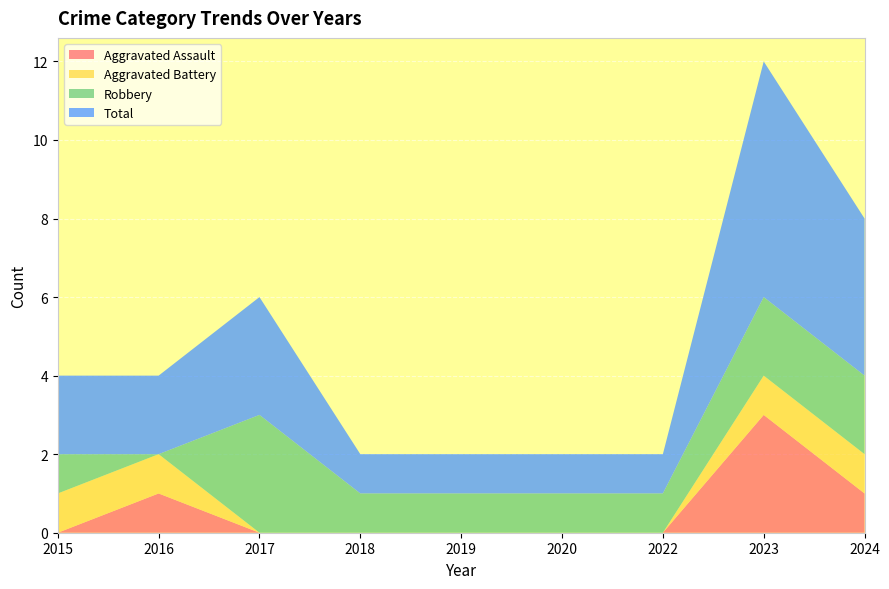

Reading left to right, transcribe all the data shown in this chart.

Aggravated Assault: 0	1	0	0	0	0	0	3	1
Aggravated Battery: 1	1	0	0	0	0	0	1	1
Robbery: 1	0	3	1	1	1	1	2	2
Total: 2	2	3	1	1	1	1	6	4